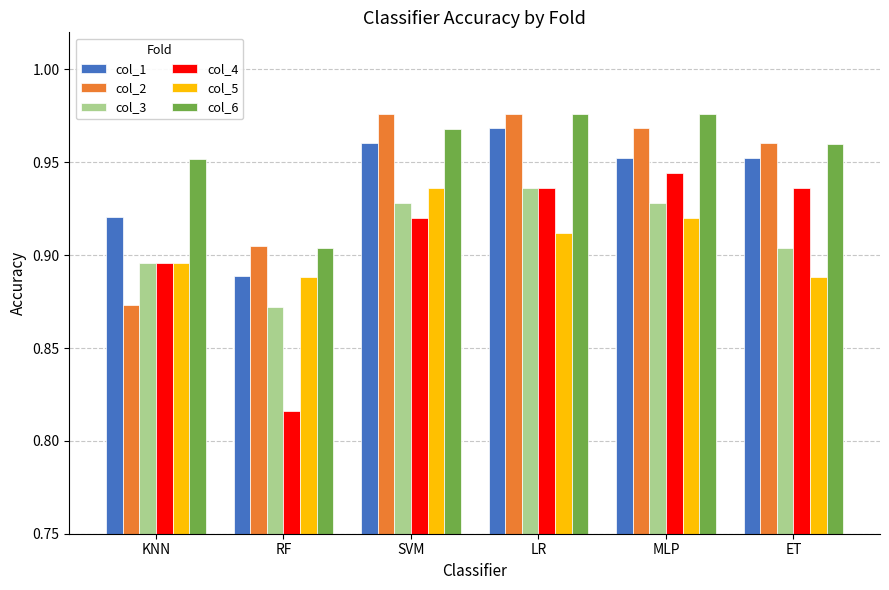

What position from the left is SVM?

3